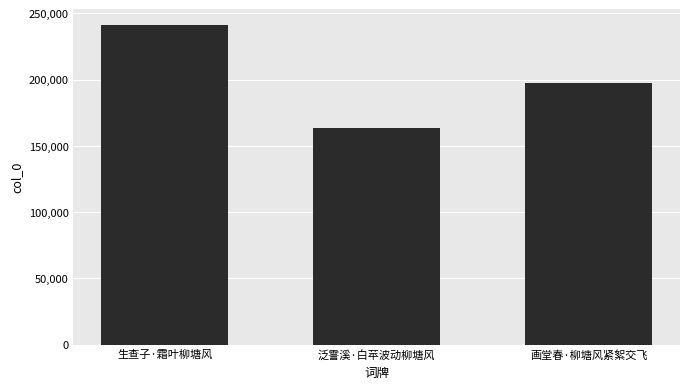

Which has a higher value, 泛霅溪·白苹波动柳塘风 or 画堂春·柳塘风紧絮交飞?

画堂春·柳塘风紧絮交飞